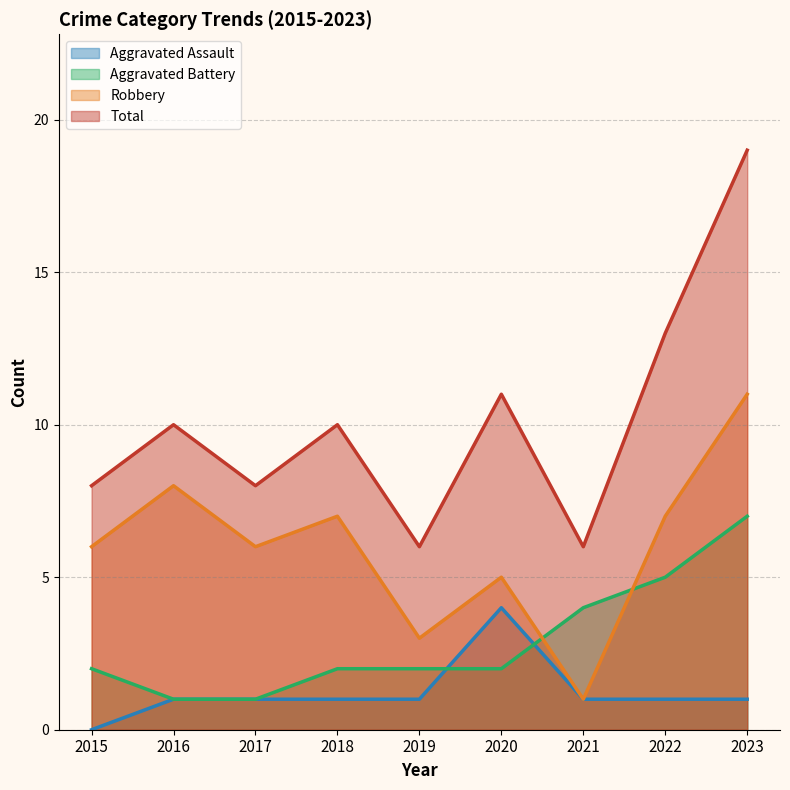

What is the value of the Aggravated Assault point at the 5th from the left?

1